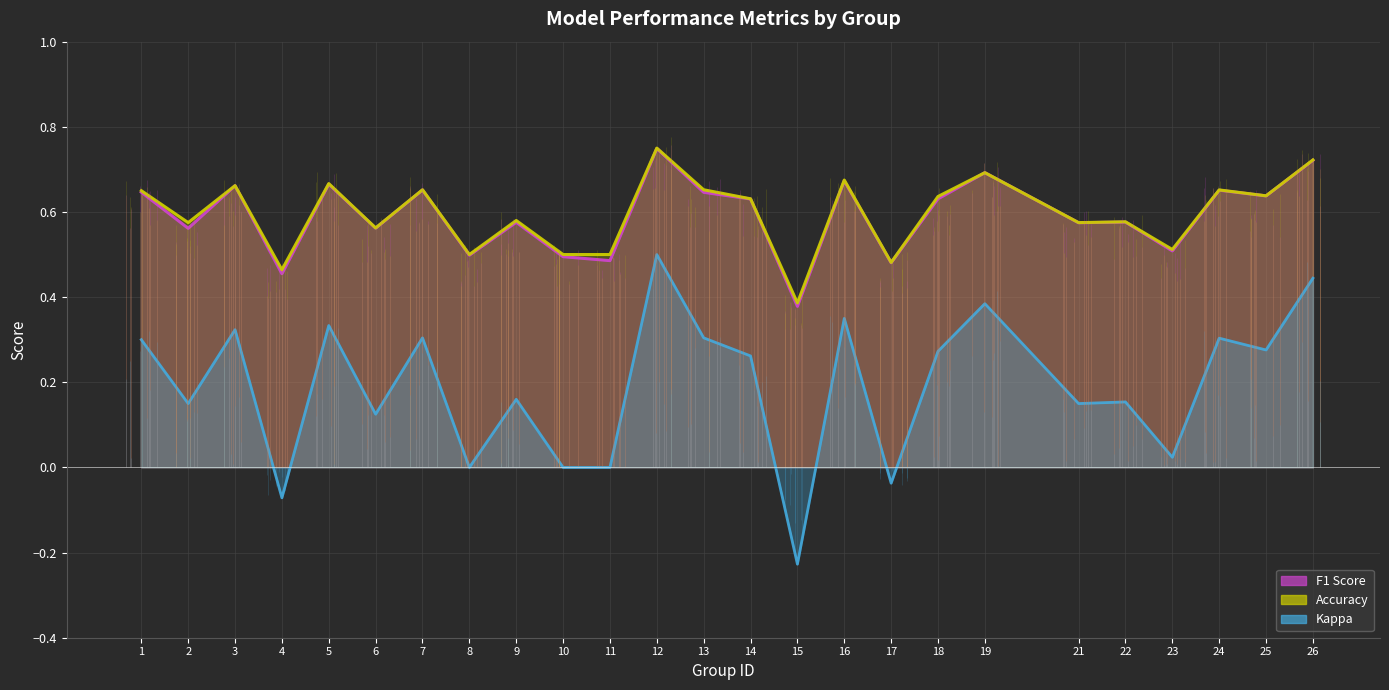

What are all the series names shown in the legend?

f1, accuracy, kappa